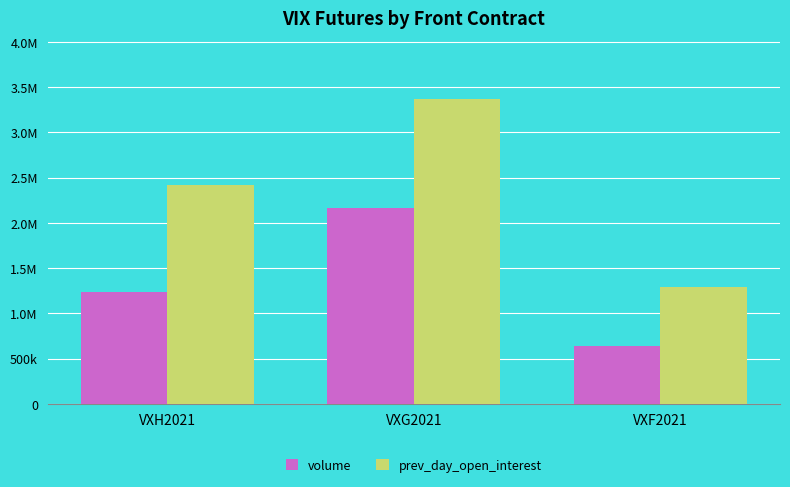

Is the value of volume at VXG2021 greater than the value of prev_day_open_interest at VXH2021?

No